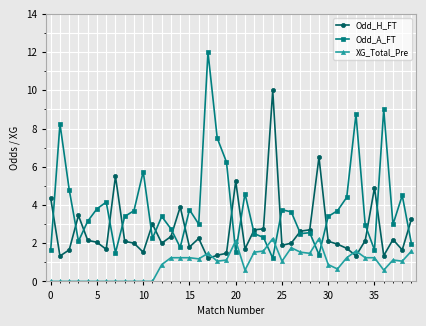

True or false: XG_Total_Pre has more than 2 points higher than both neighbors.

True